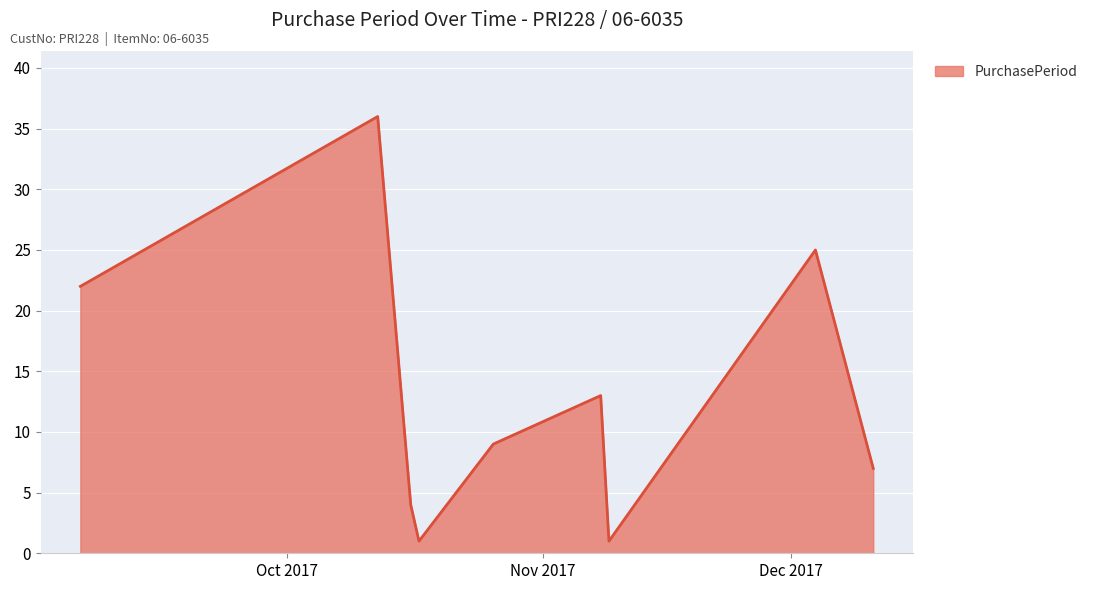

What is the minimum value shown in the chart?

1